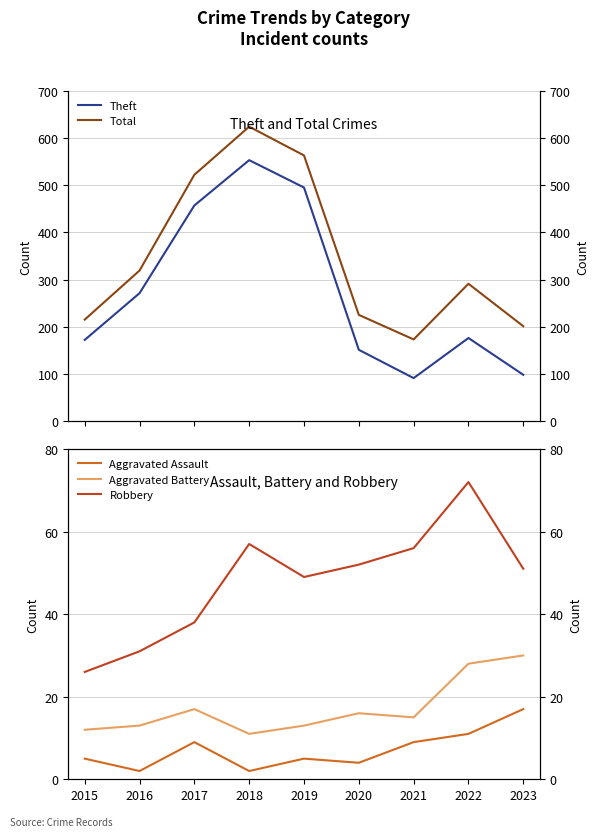

What are all the series names shown in the legend?

Theft, Total, Aggravated Assault, Aggravated Battery, Robbery